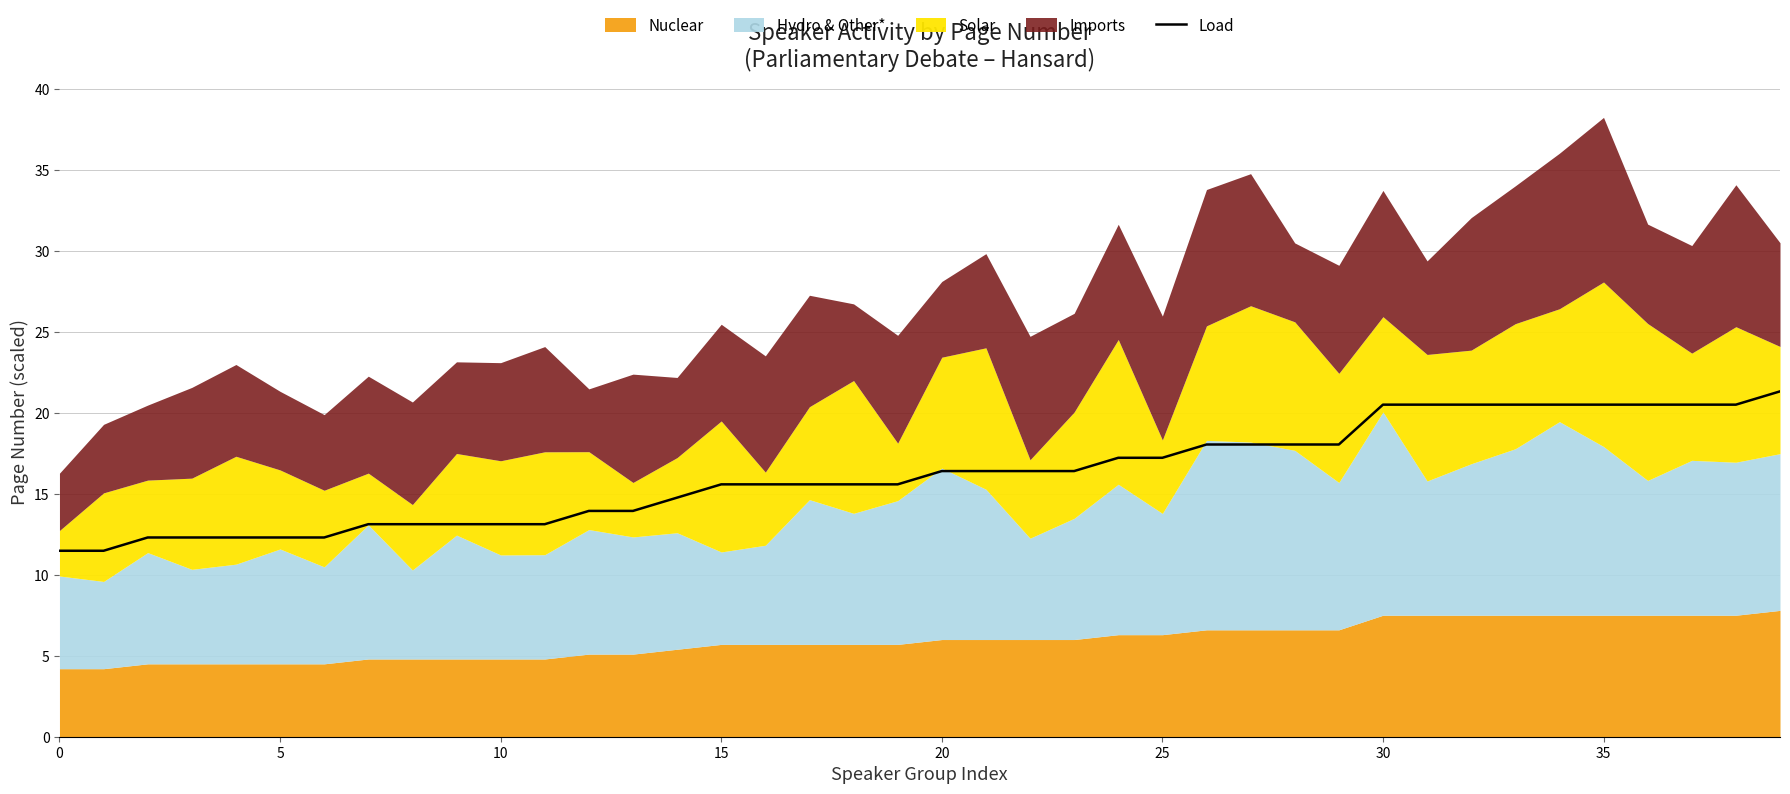

What is the lowest value of the Load series?

11.5